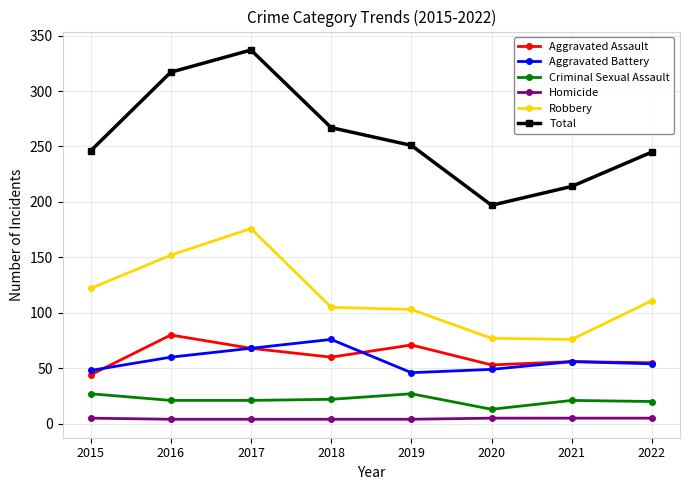

The value of Robbery at 2019 is 57. True or false?

False